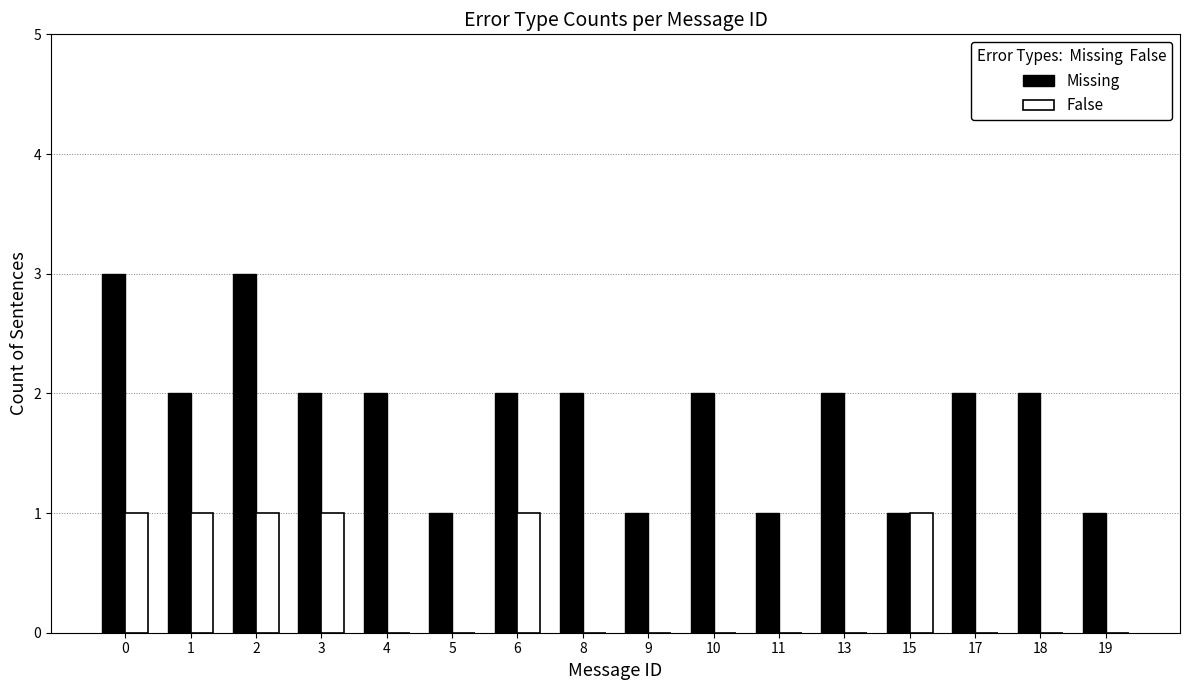

Is it true that False equals 0 at 11?

True